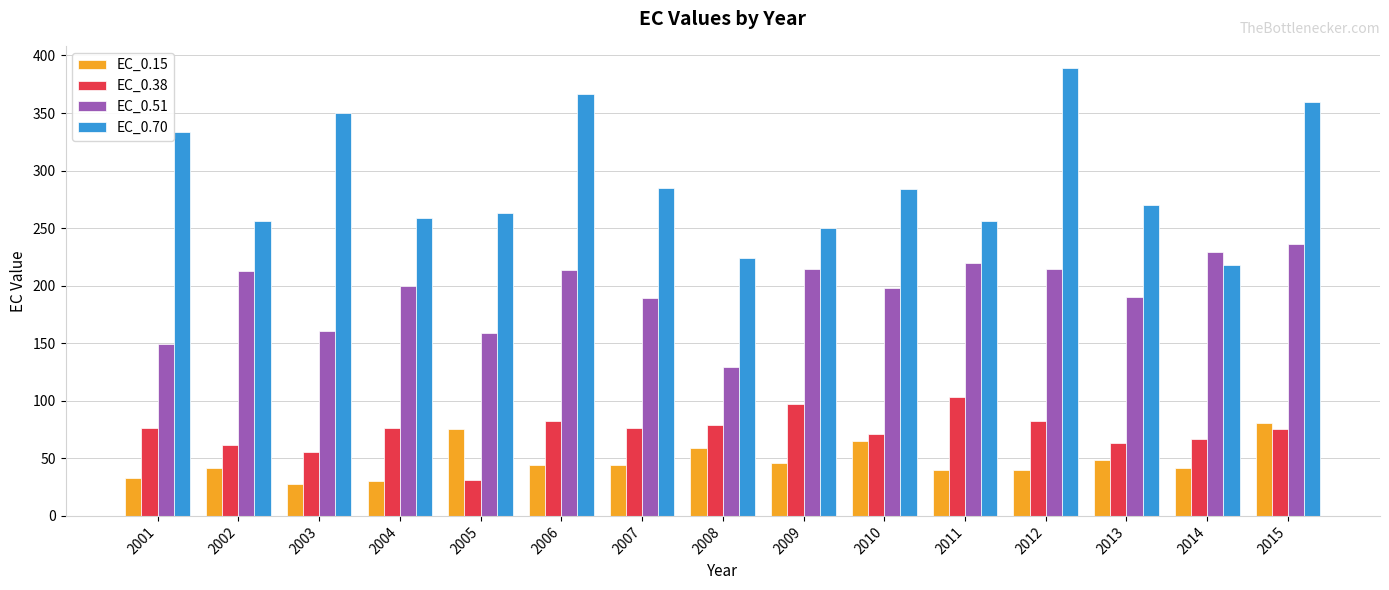

What is the spread (max minus min) of values at 2010?

219.4